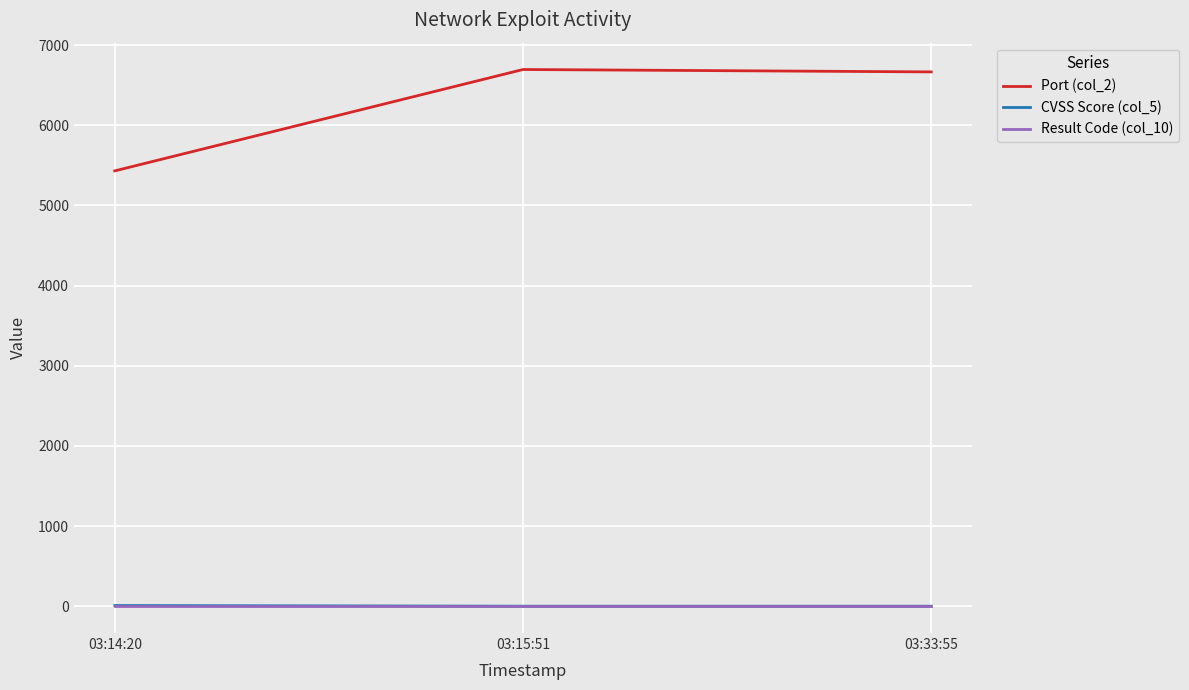

What is the total value across all series at 03:15:51?

6697.0